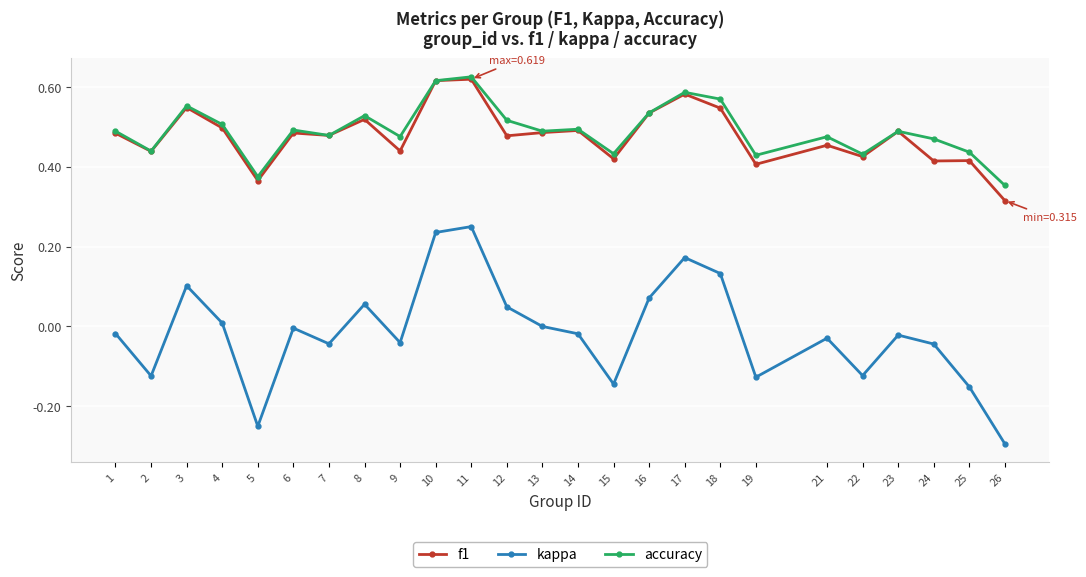

What is the total value across all series at 23?

1.0